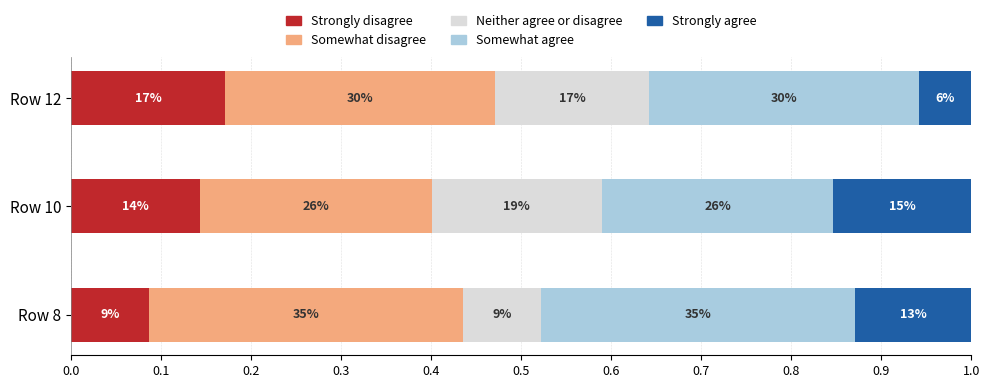

Reading left to right, what are all the values shown in this chart?

Strongly disagree: 0.1	0.1	0.2
Somewhat disagree: 0.3	0.3	0.3
Neither agree or disagree: 0.1	0.2	0.2
Somewhat agree: 0.3	0.3	0.3
Strongly agree: 0.1	0.2	0.1